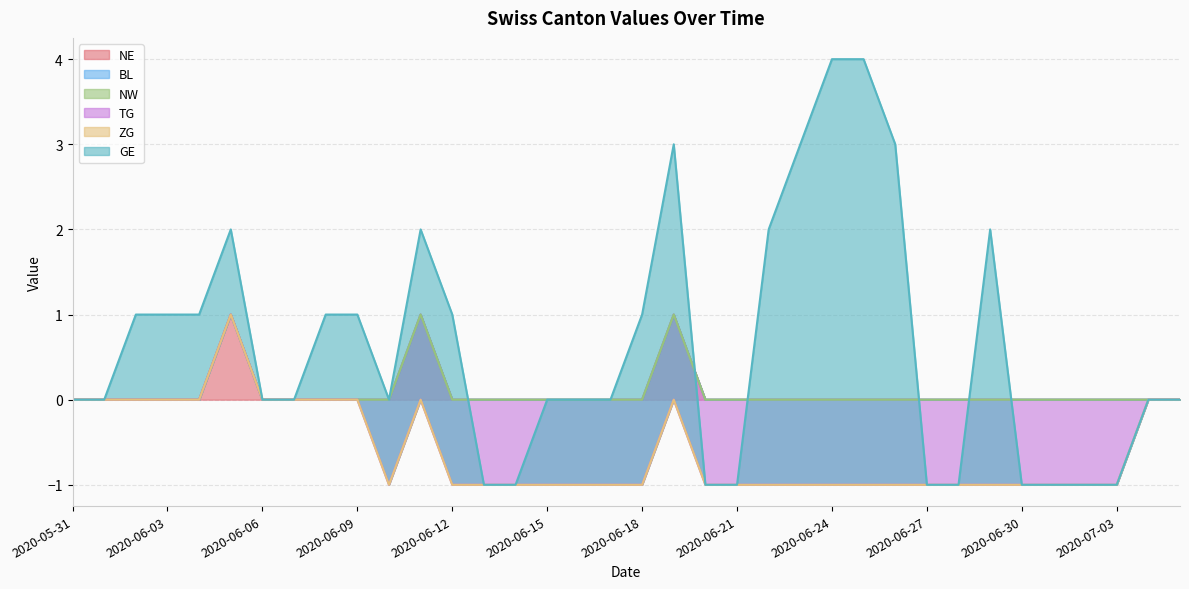

True or false: NW has more than 1 points higher than both neighbors.

False